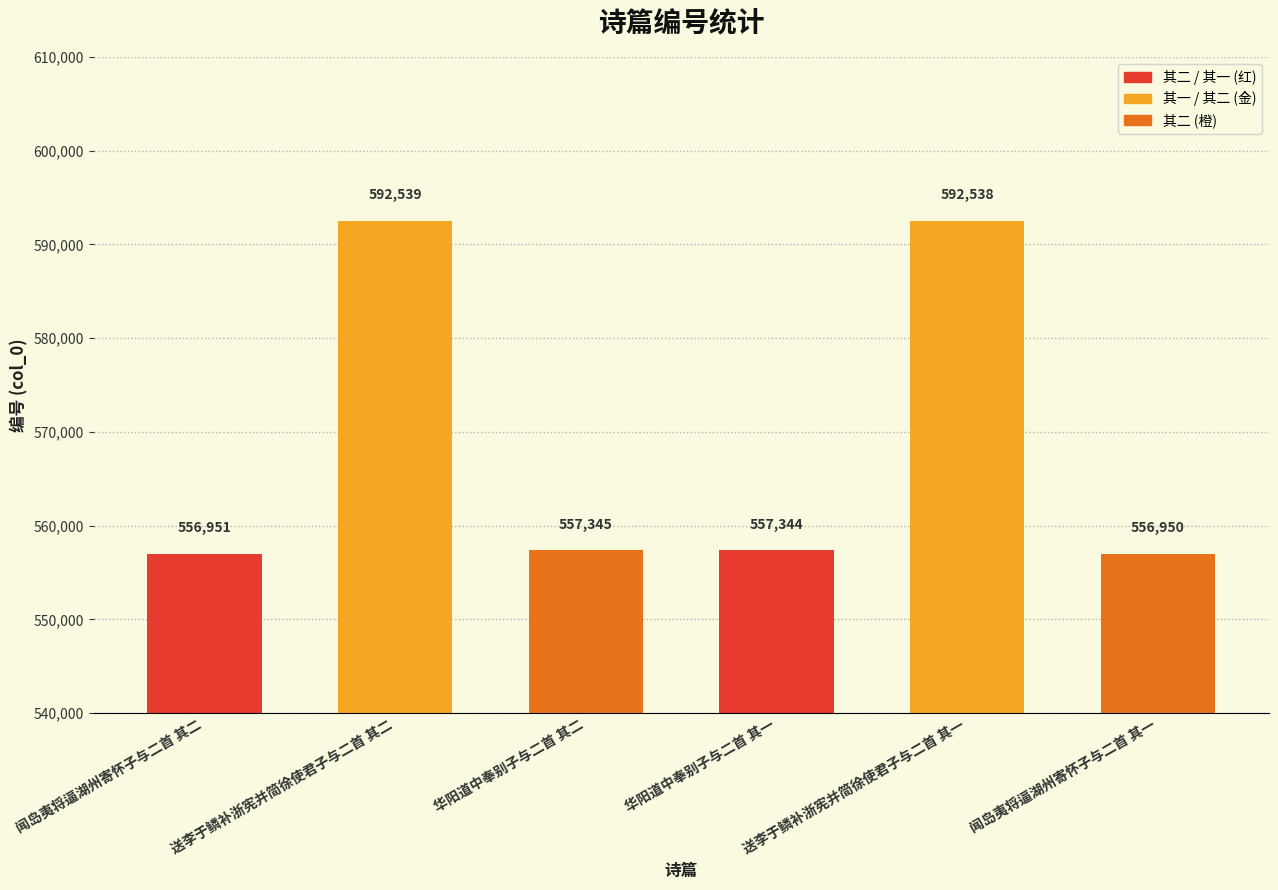

How many bars are there in total?

6